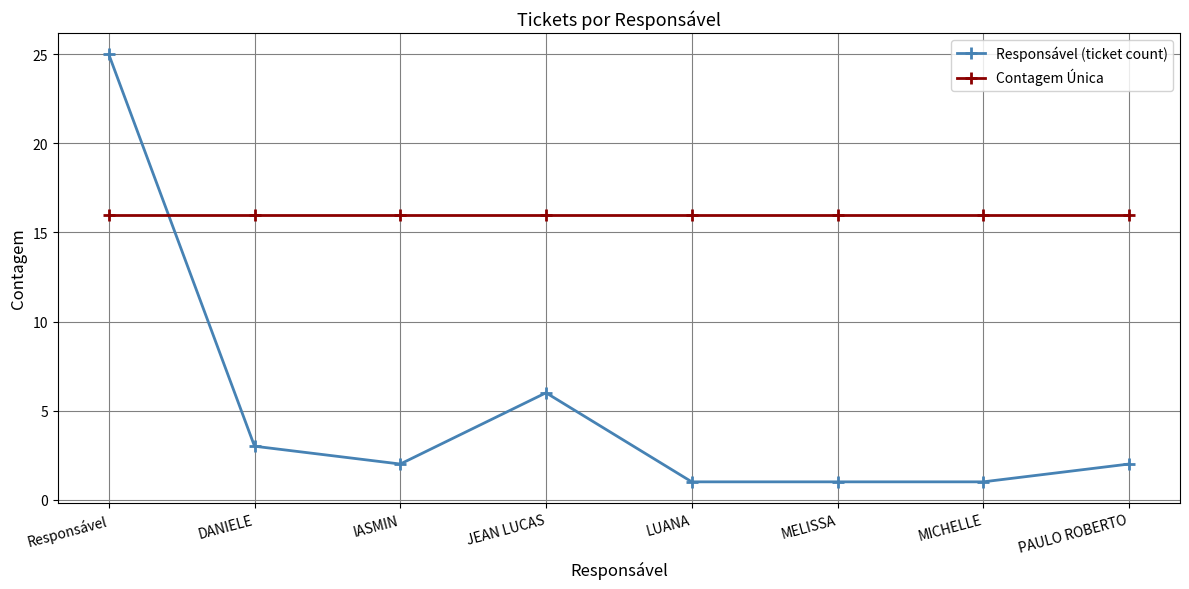

What are all the series names shown in the legend?

Responsável (ticket count), Contagem Única